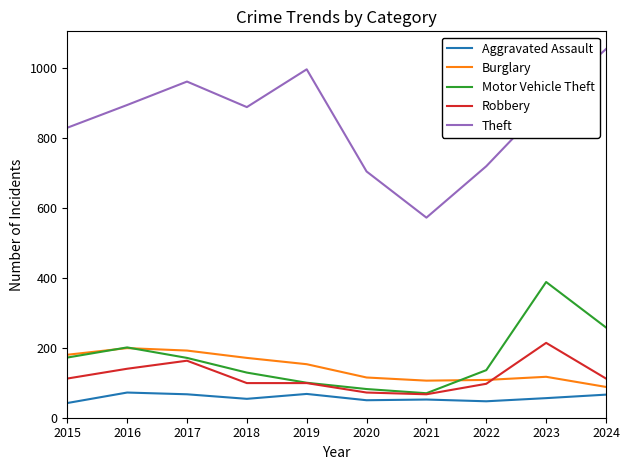

What is the minimum value shown in the chart?

42